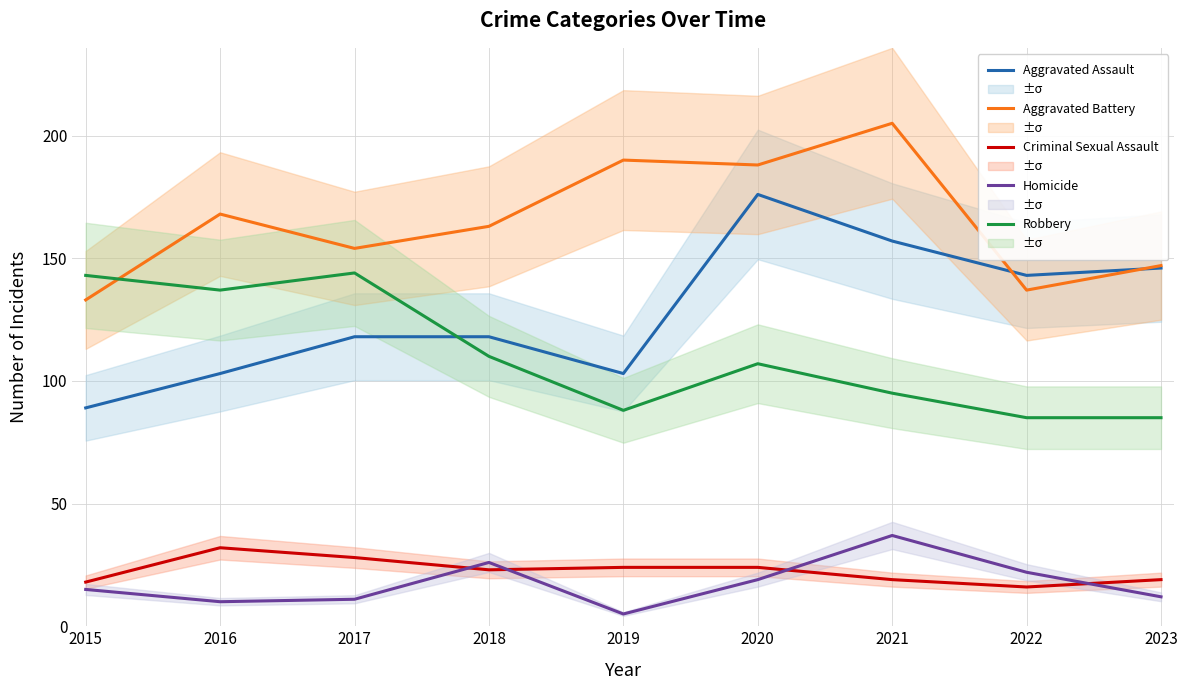

Is it true that Homicide equals 26 at 2018?

True